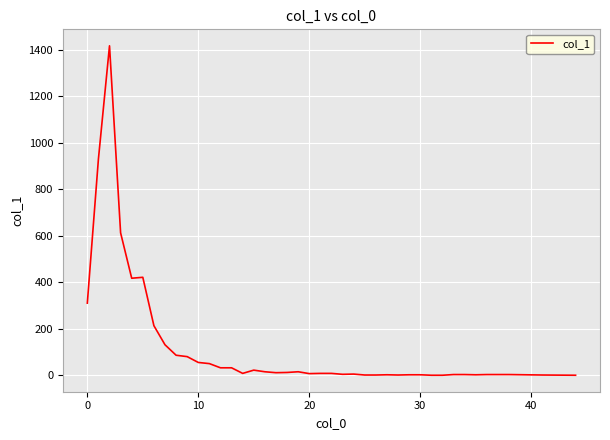

What is the maximum value shown in the chart?

1417